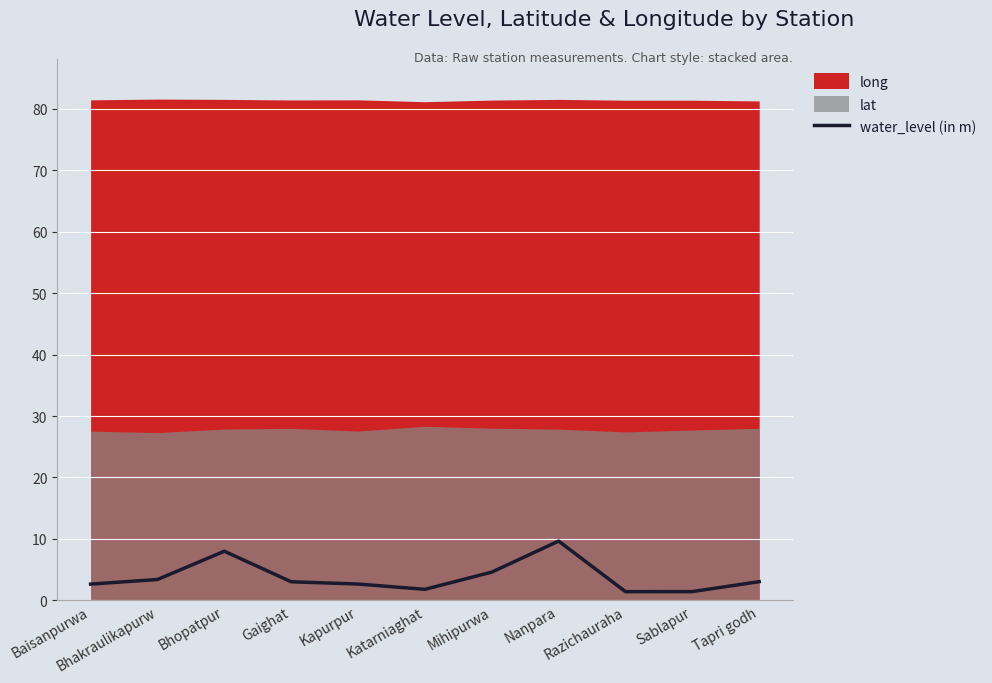

The chart shows a value of 2.7 at Kapurpur. True or false?

True